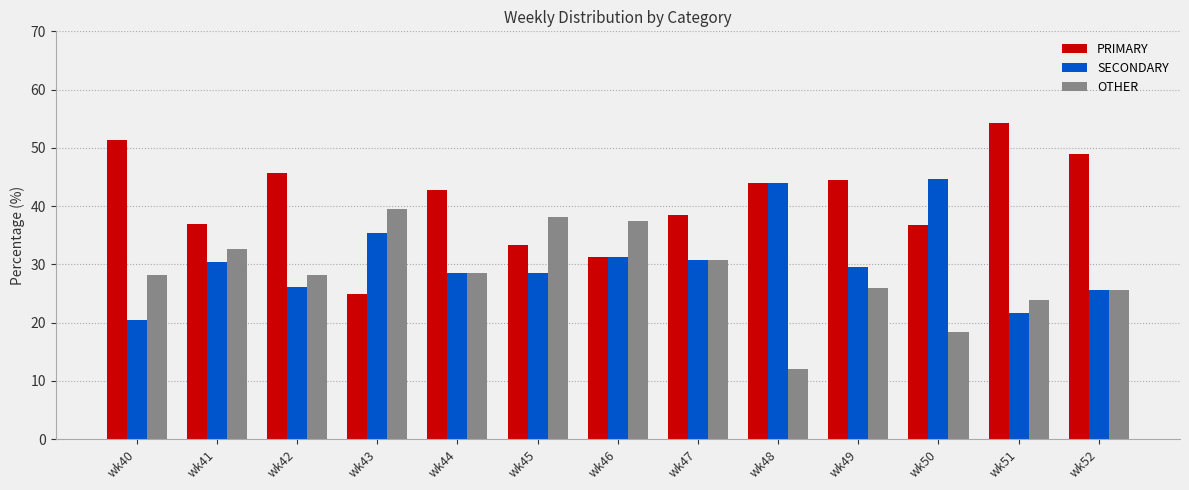

What is the difference between the maximum and minimum values in the SECONDARY series?

24.2